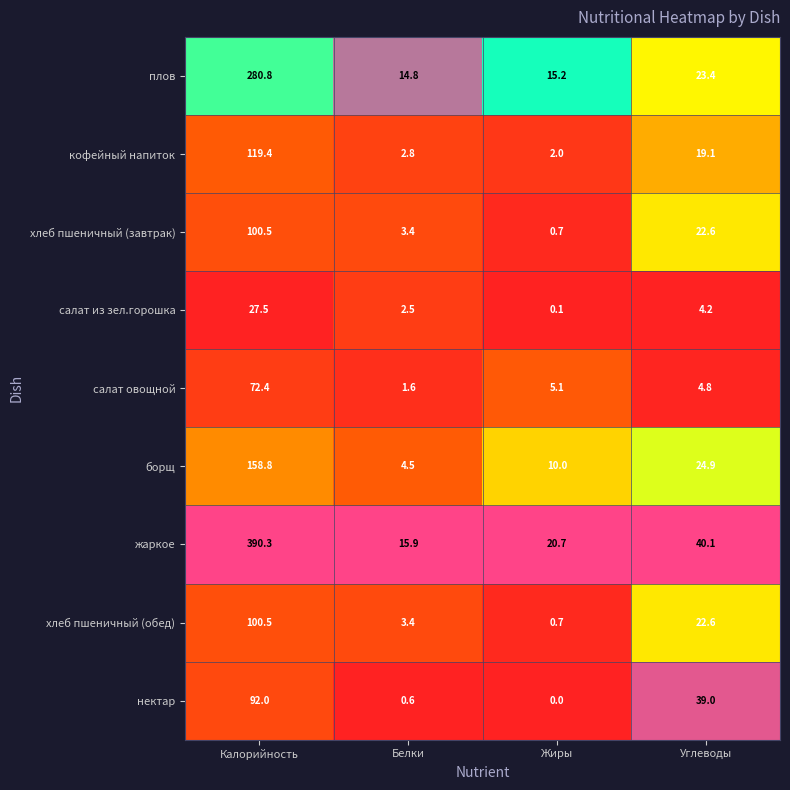

The value of плов at Углеводы is 23.4. True or false?

True